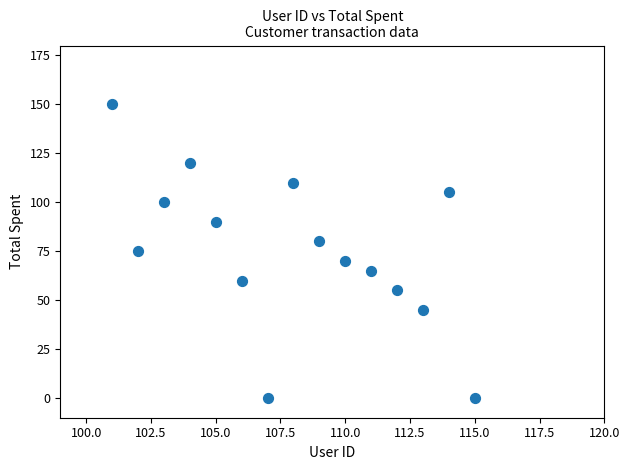

What is the range of X values (max minus min)?

14